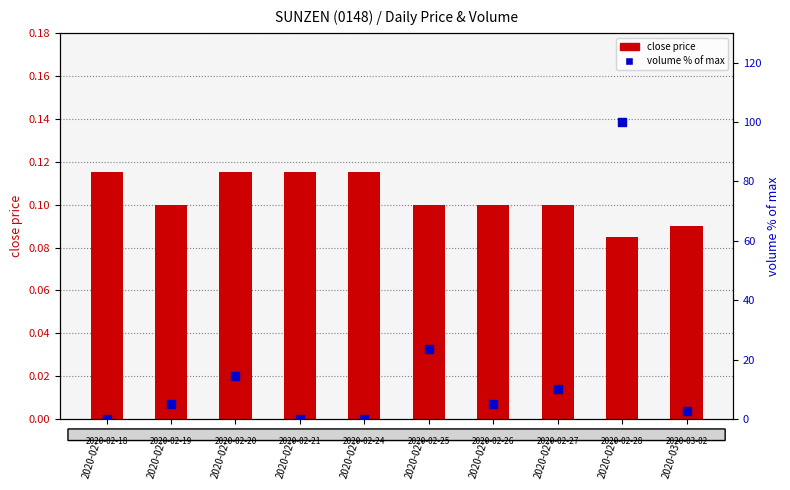

Is the value of volume (% of max) at 2020-02-21 greater than the value of close price at 2020-02-25?

No